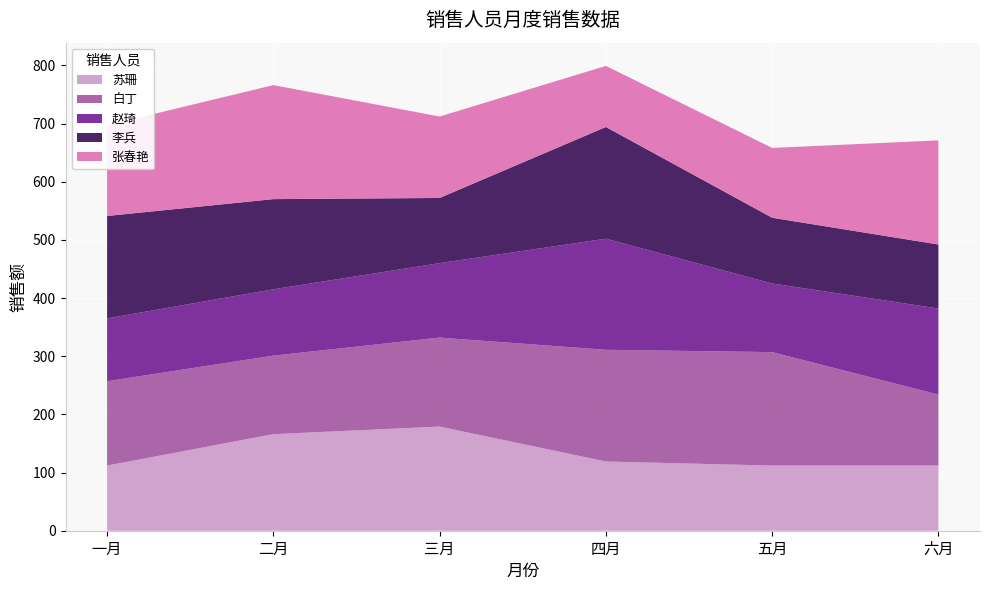

Reading right to left, list all the values displayed in this chart.

苏珊: 112	112	119	179	166	112
白丁: 122	195	192	153	135	145
赵琦: 148	118	191	128	114	108
李兵: 110	113	192	112	155	176
张春艳: 179	120	105	140	196	156